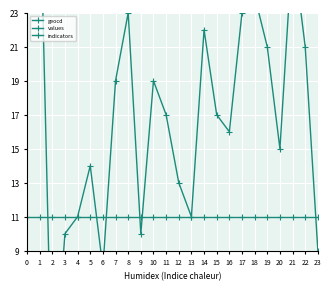

Which series has the largest total across all categories?

indicators